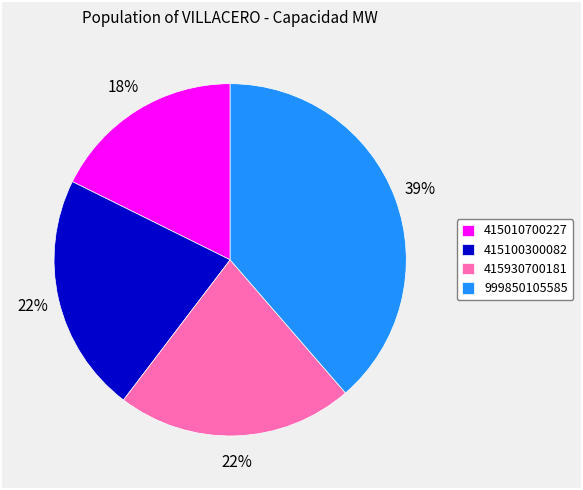

Do 415100300082 and 415010700227 together represent more than half of the pie?

No